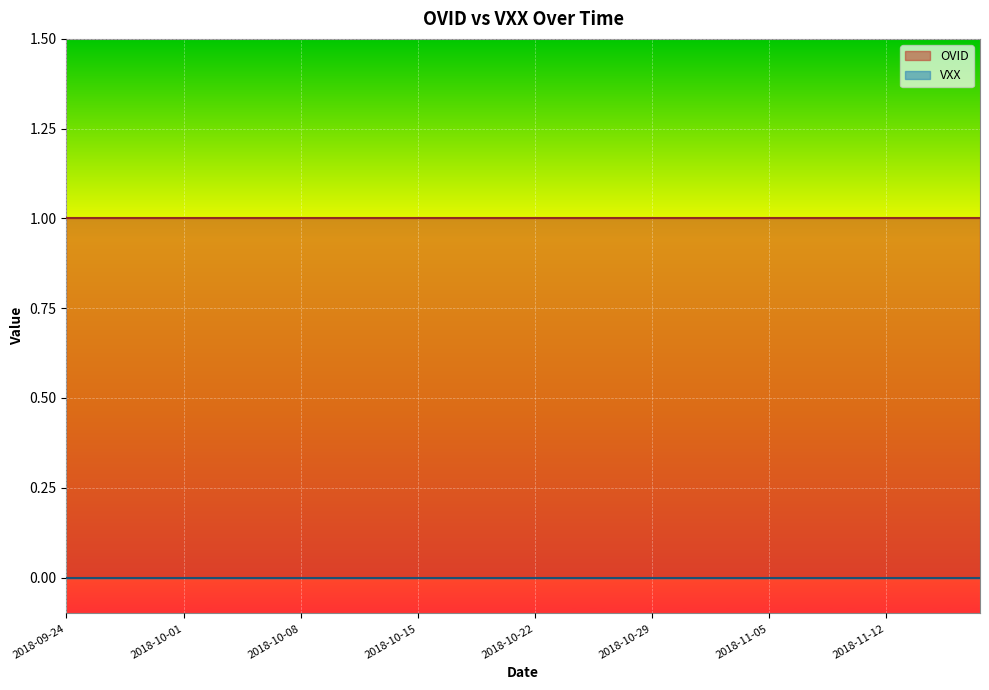

True or false: OVID and VXX intersect in this chart.

False